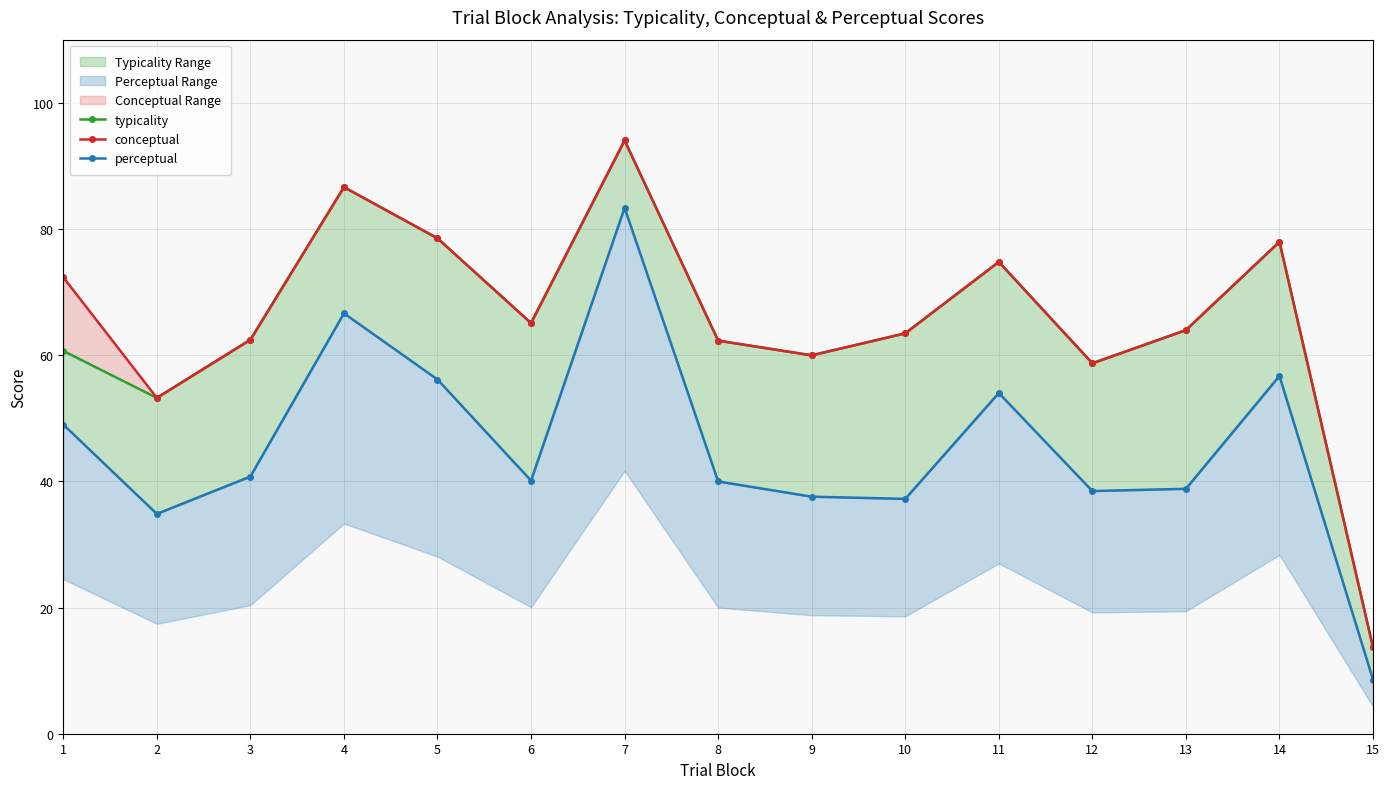

The conceptual series shows 28.7 at 11. True or false?

False